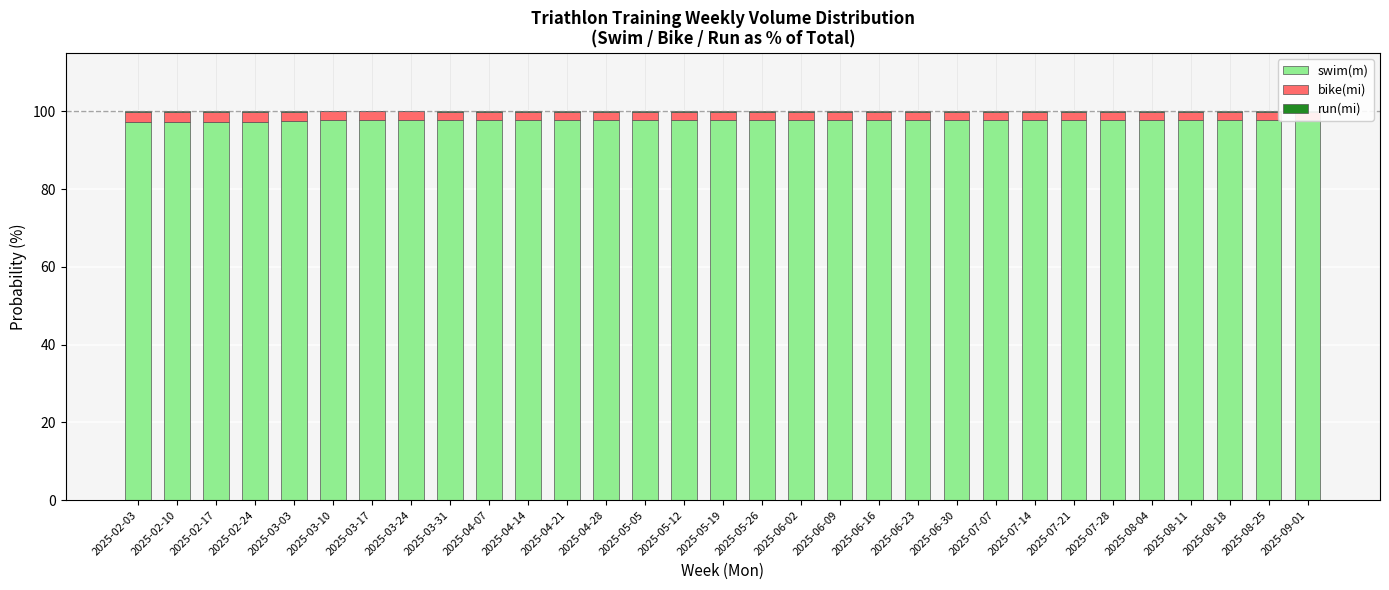

True or false: swim(m) has a value of 136.9 at 2025-07-28.

False